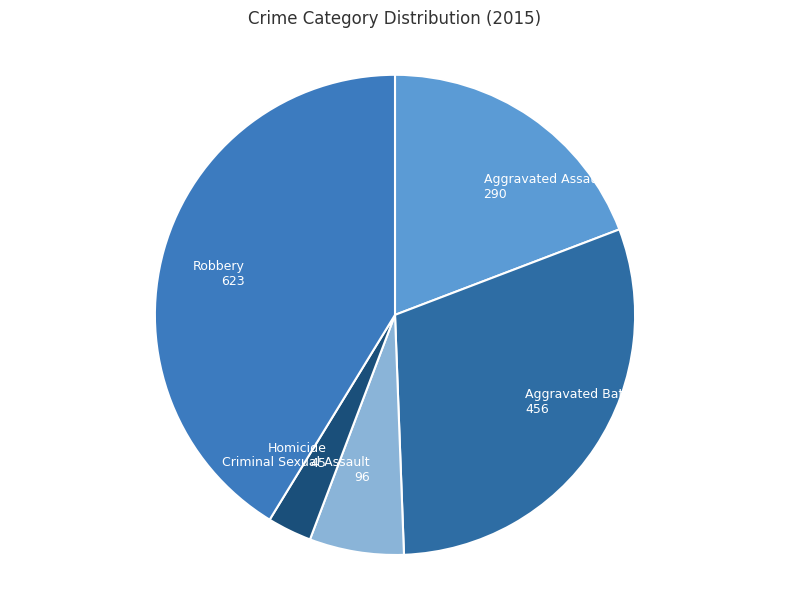

Between Robbery and Aggravated Assault, which is larger?

Robbery